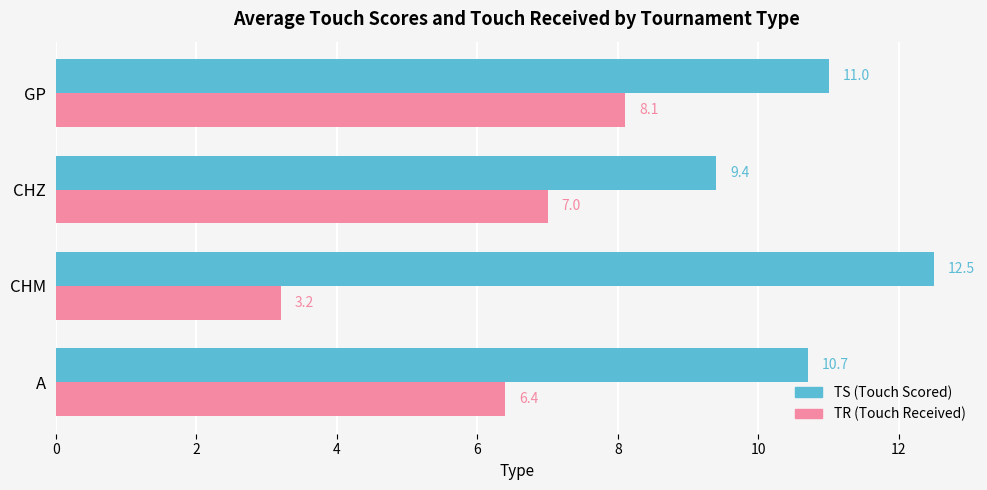

What is the total value across all series at CHZ?

16.4